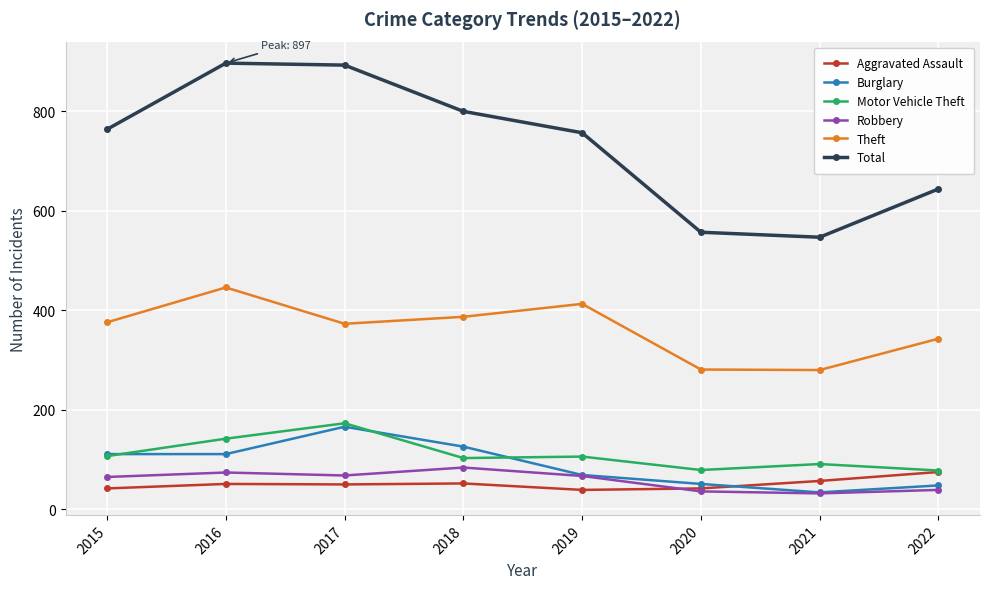

True or false: Total has a value of 757 at 2019.

True